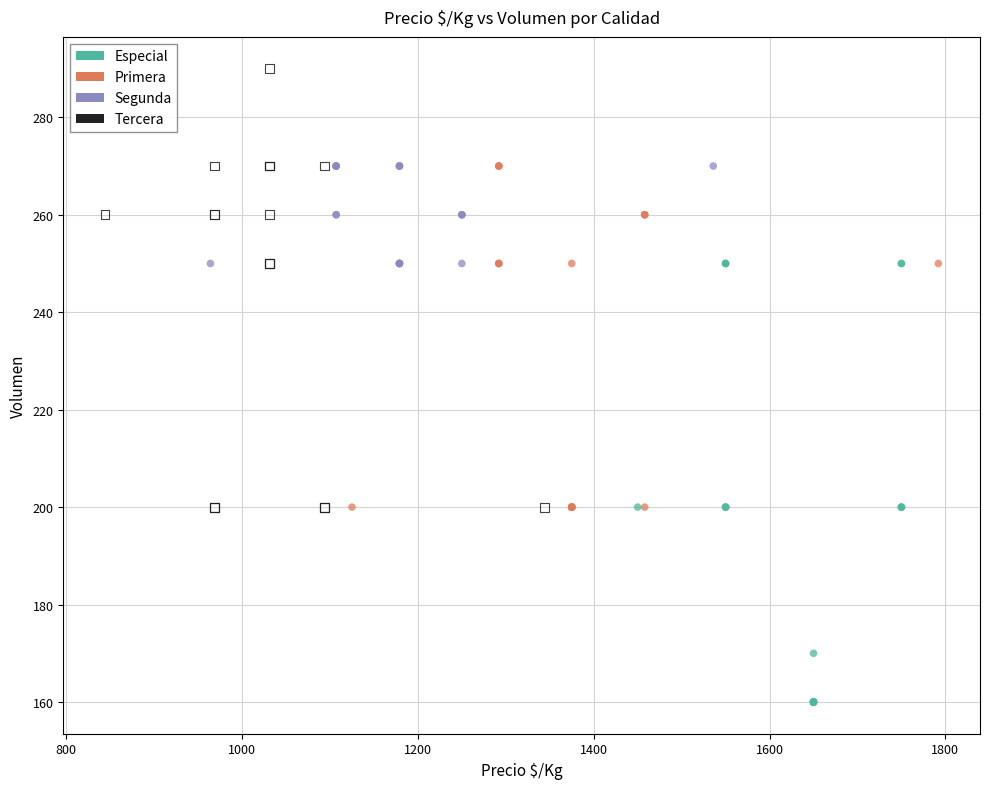

Which series reaches the maximum Y coordinate?

Tercera